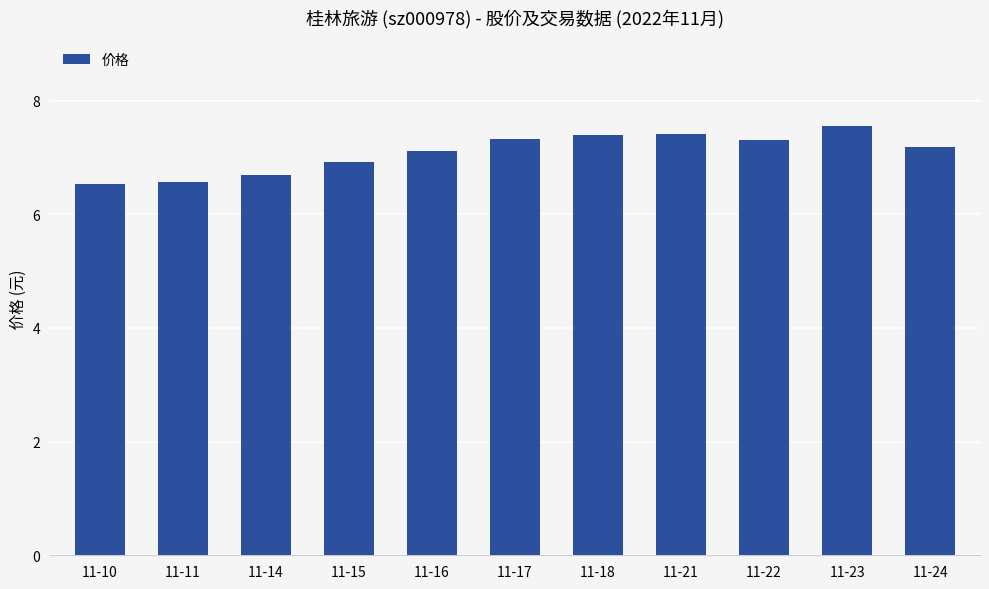

What is the change in value from 11-10 to 11-21?

+0.9